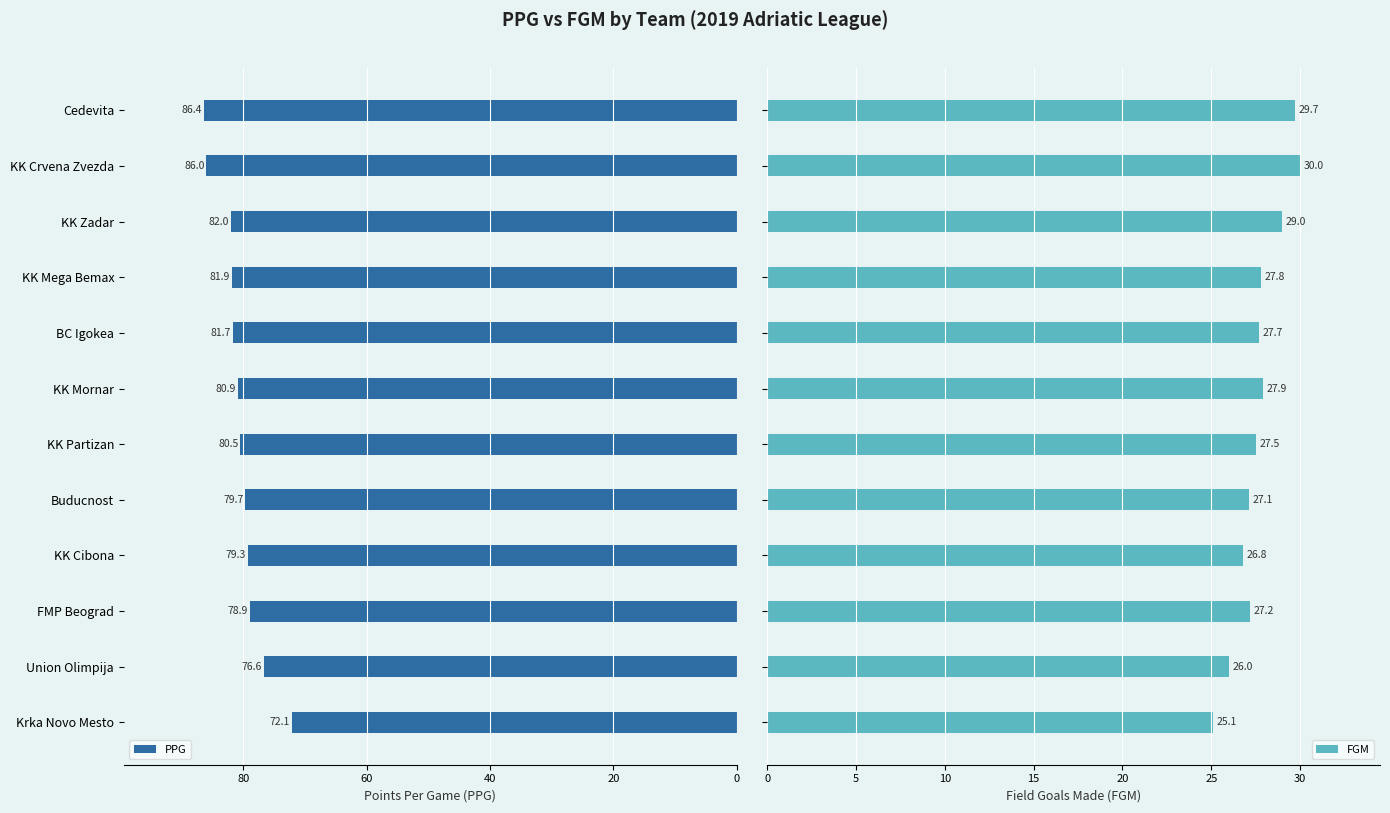

True or false: PPG has a value of 82.0 at KK Zadar.

True